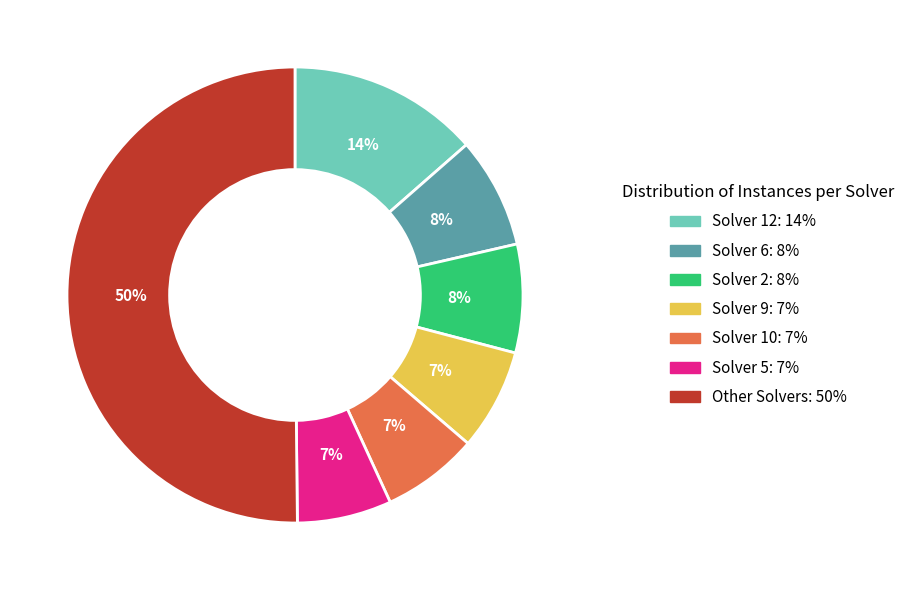

To the nearest percent, what is the difference between the largest and smallest slice percentages?

43%